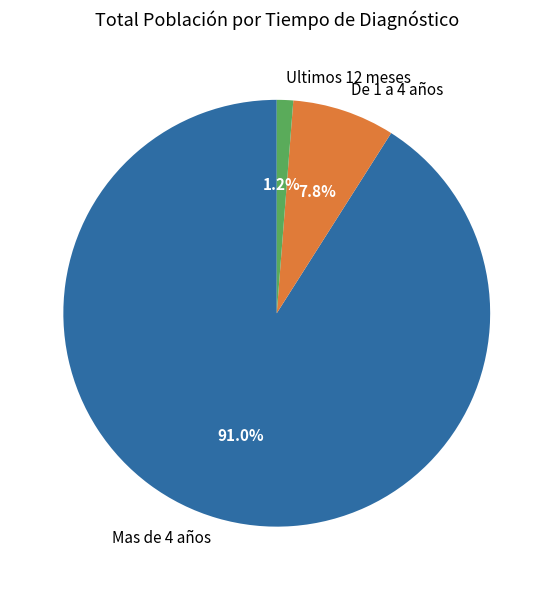

Do De 1 a 4 años and Mas de 4 años together represent more than half of the pie?

Yes